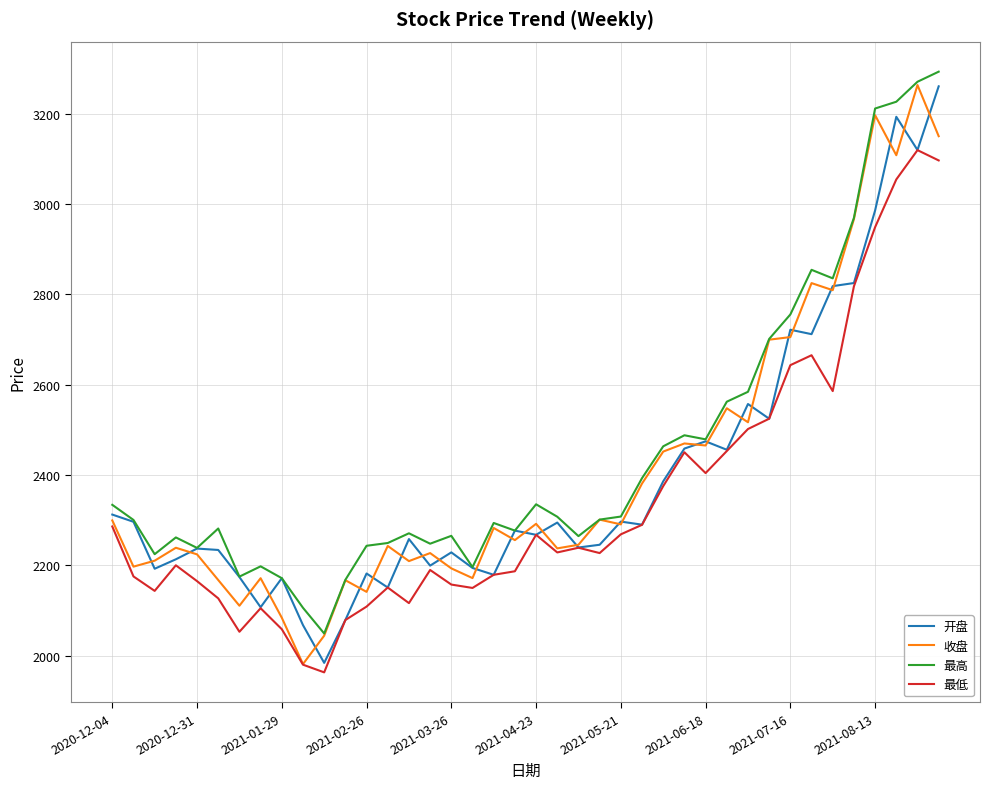

What is the lowest value of the 开盘 series?

1984.1